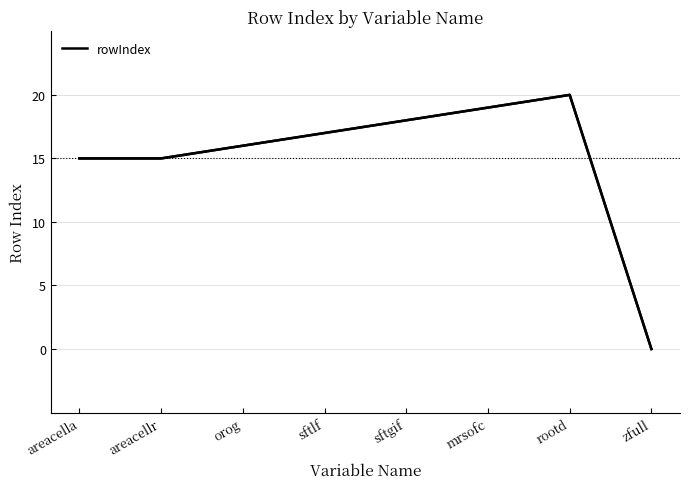

How many lines are shown in the chart?

1